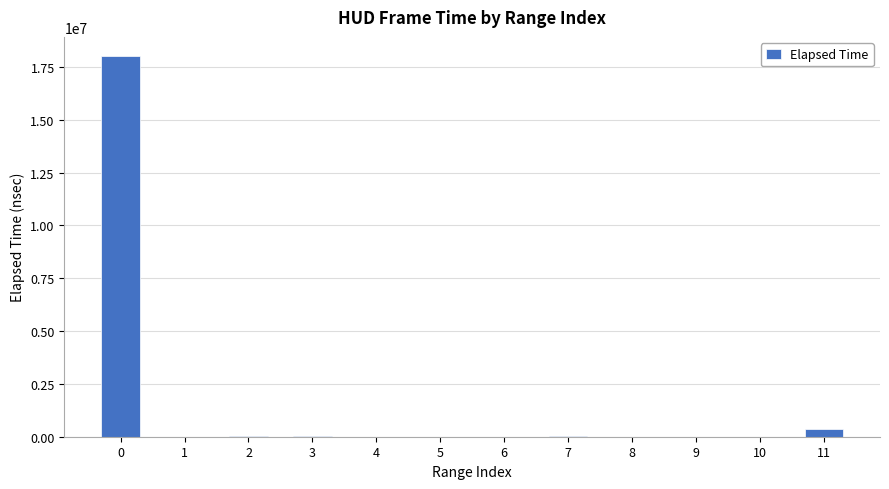

Is it true that the value at 5 is 5536?

True